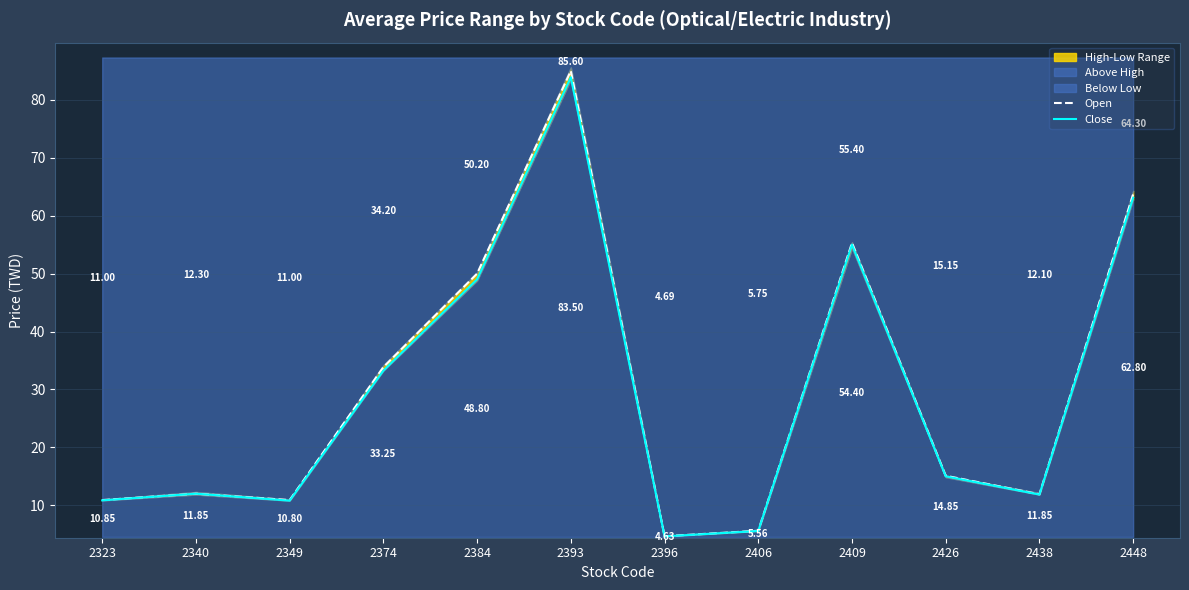

Between 2374 and 2384, which is larger?

2384